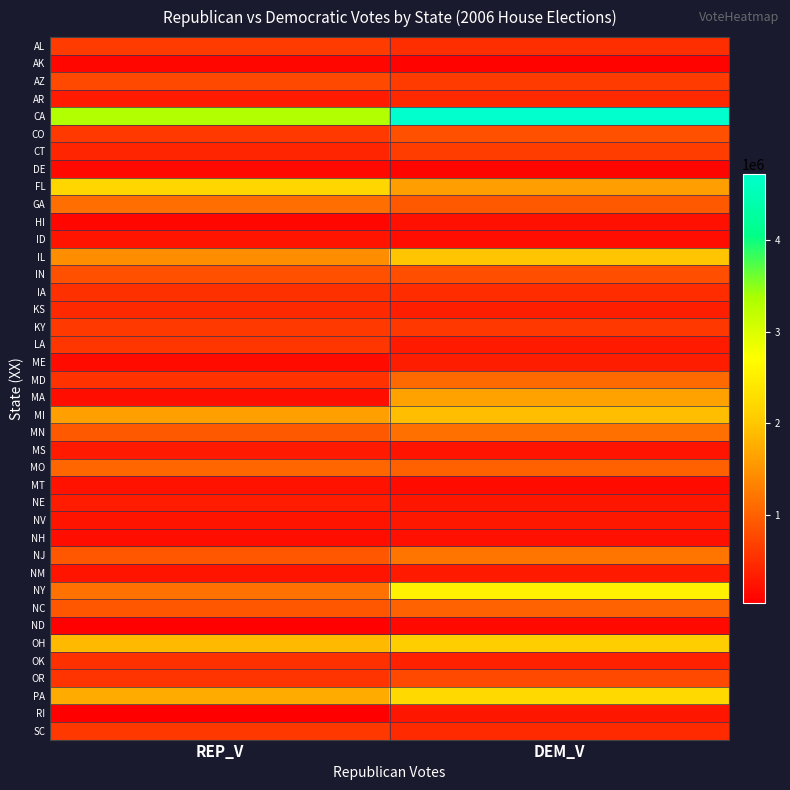

How many categories are shown in the chart?

2